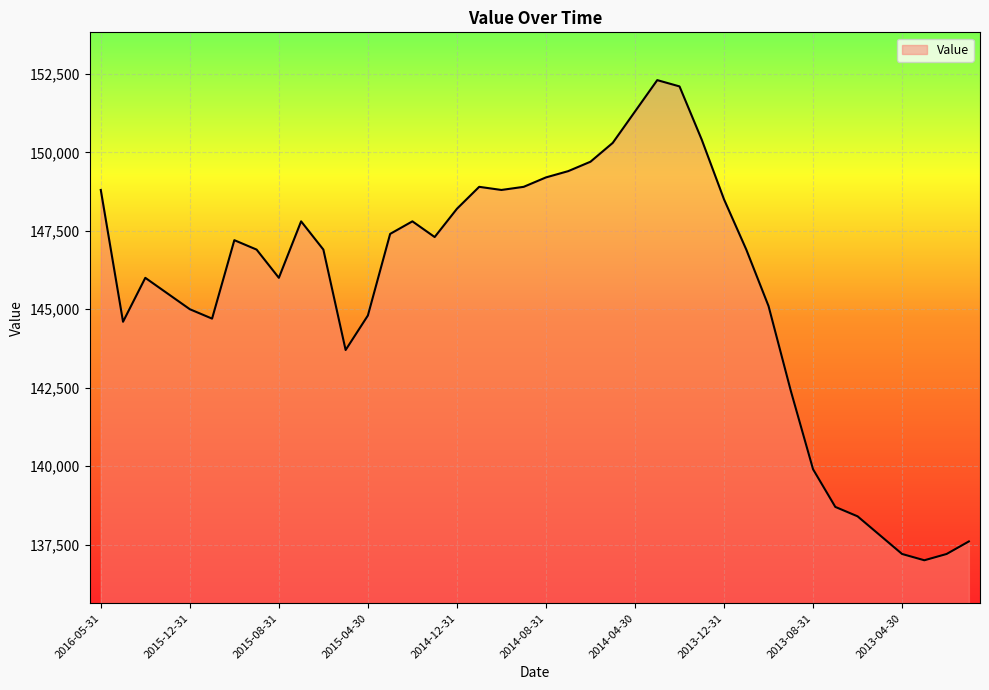

What is the difference between the maximum and minimum values?

15300